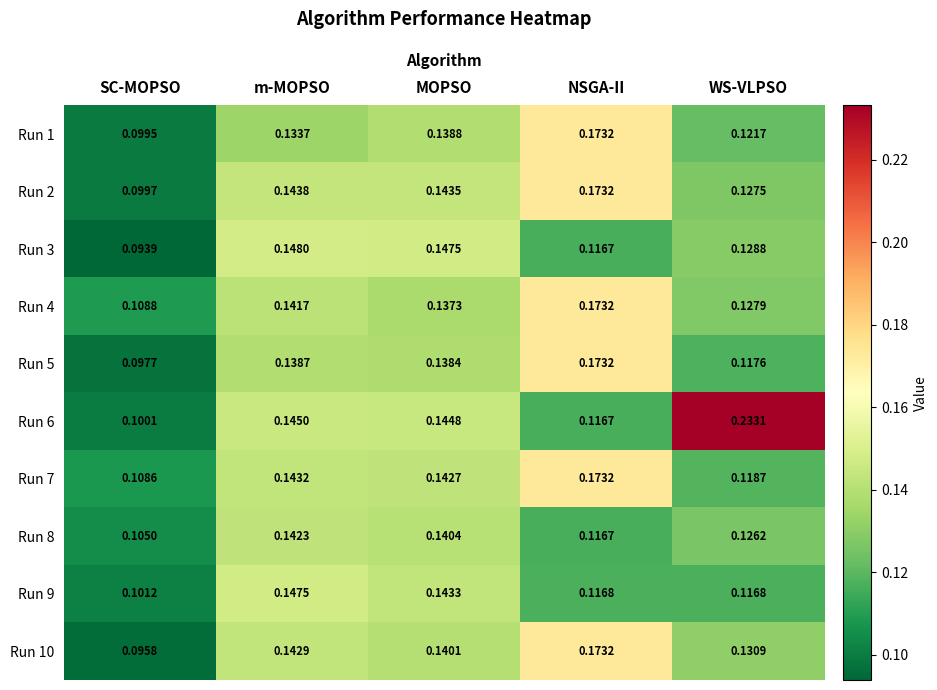

Is the value of Run 7 at MOPSO greater than the value of Run 8 at NSGA-II?

Yes